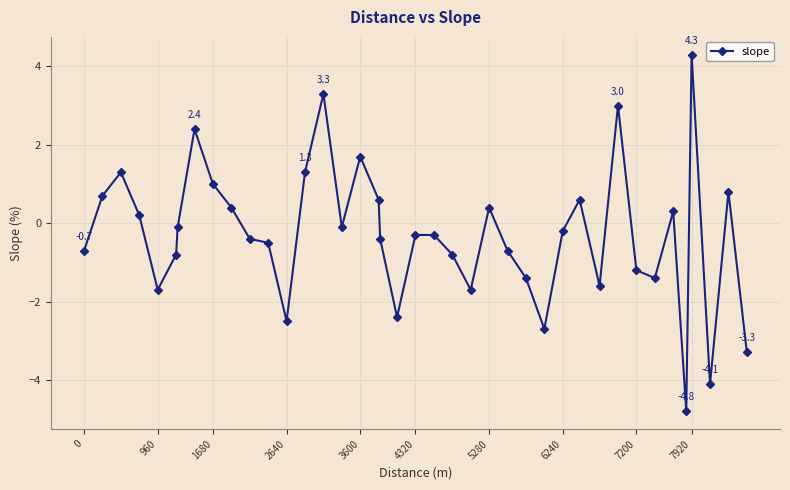

What is the value of the 14th point from the left?

1.3